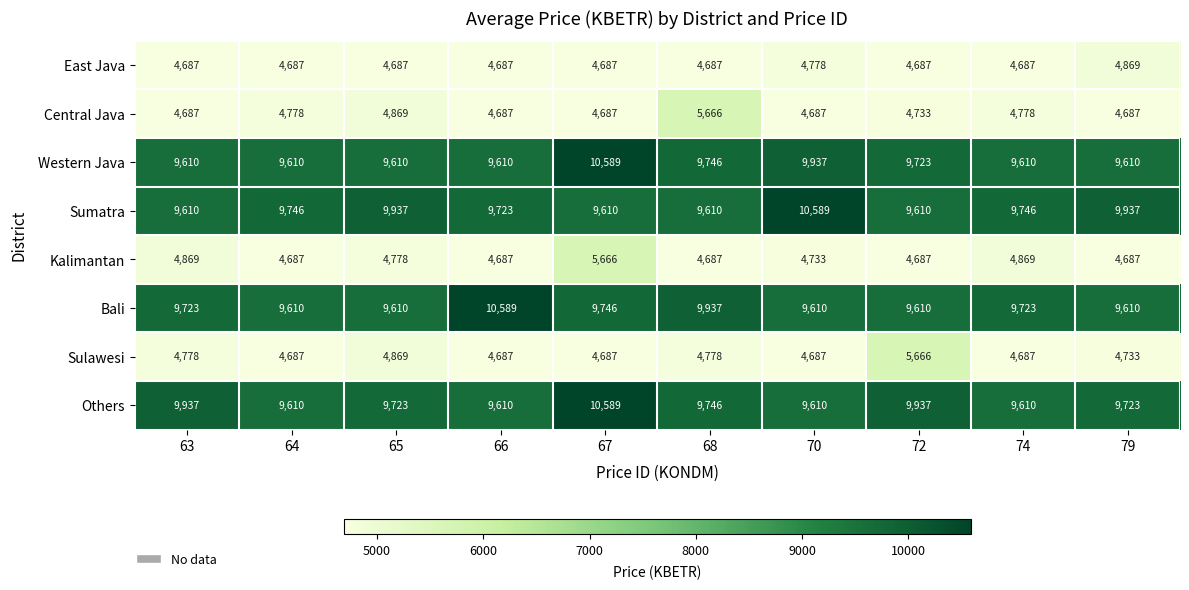

How many Sumatra values are between 9610 and 9937?

9